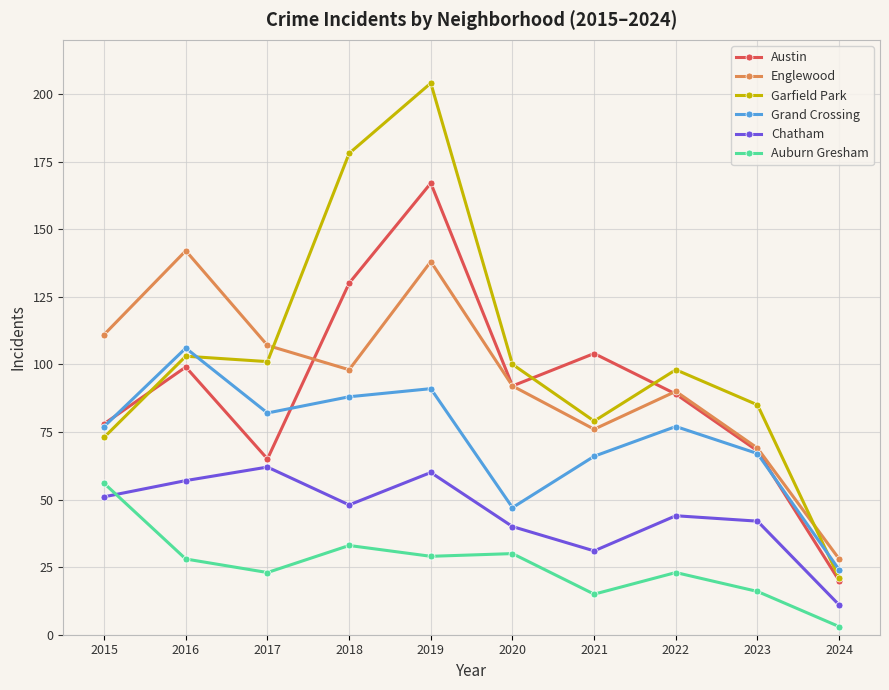

What is the difference between the Englewood values at 2023 and 2016?

73